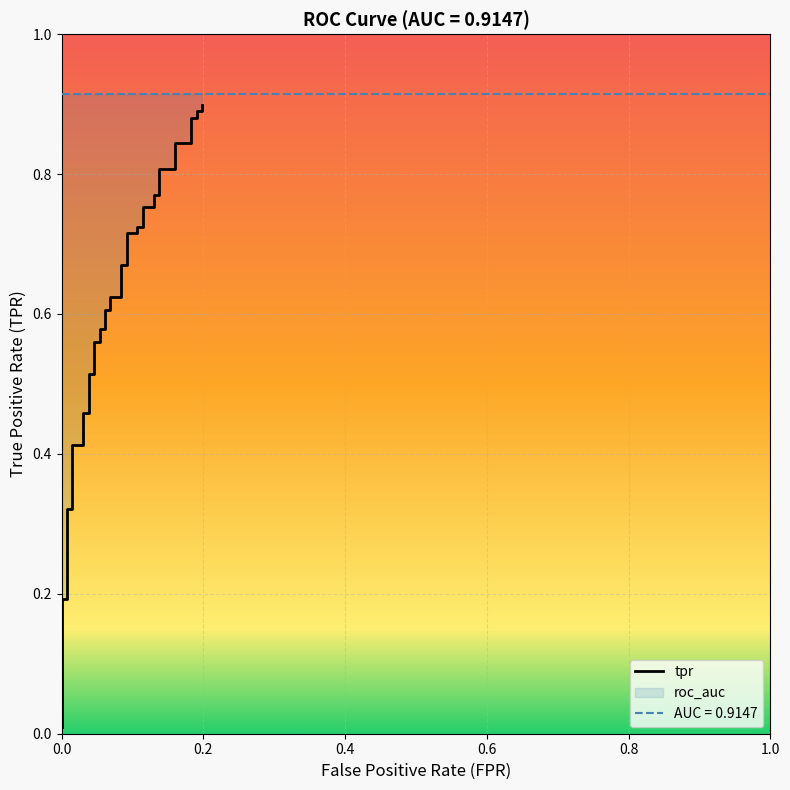

How many distinct data groups are displayed?

1